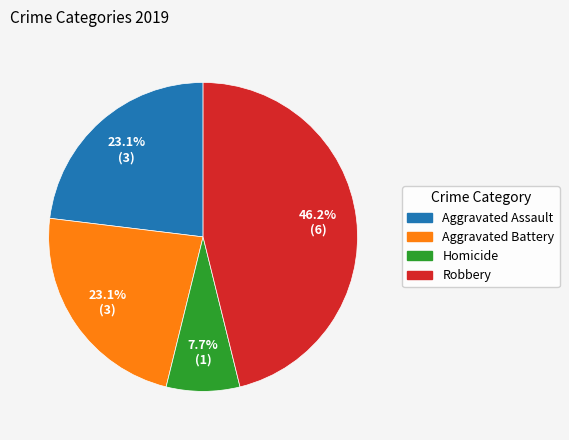

Is Robbery the majority of the pie?

No